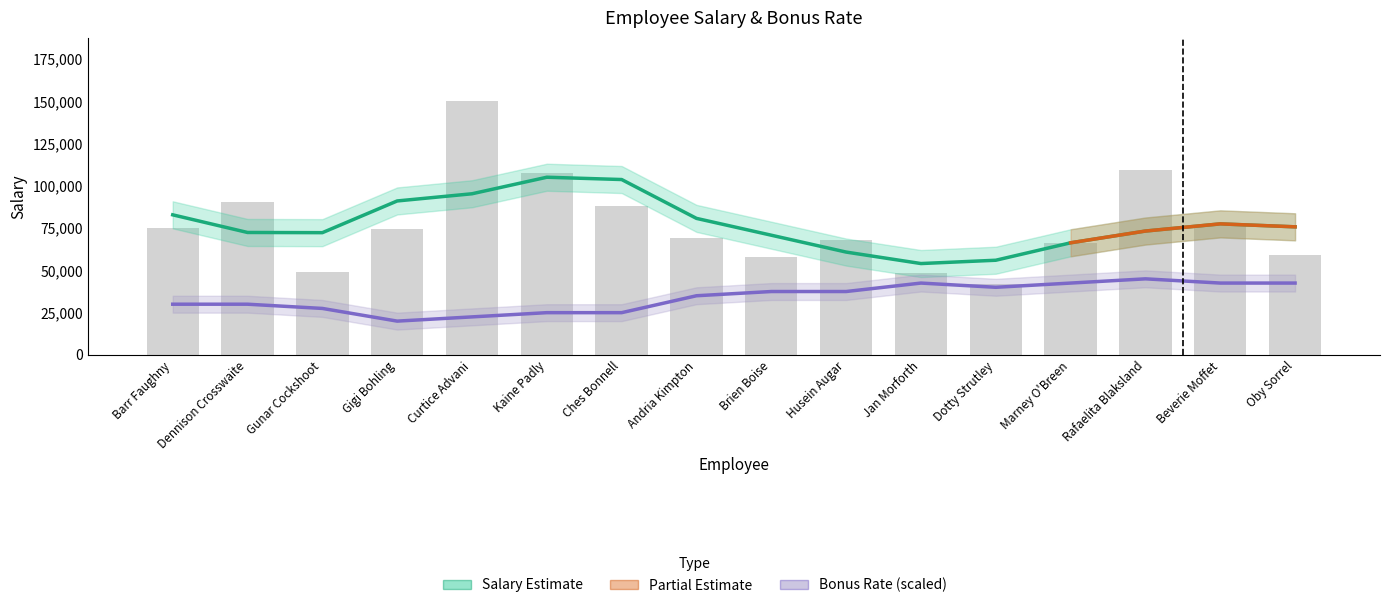

What is the greatest value displayed?

150000